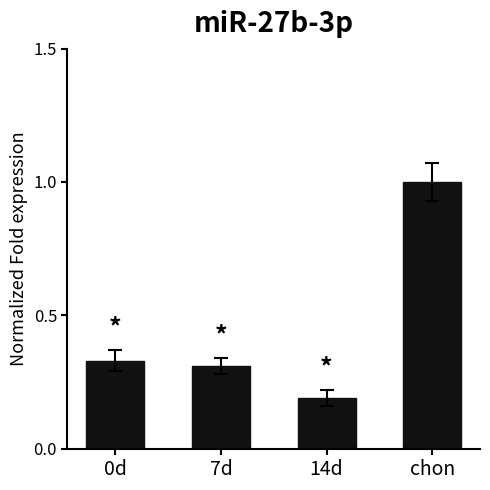

What is the difference between the second highest and minimum values?

0.1